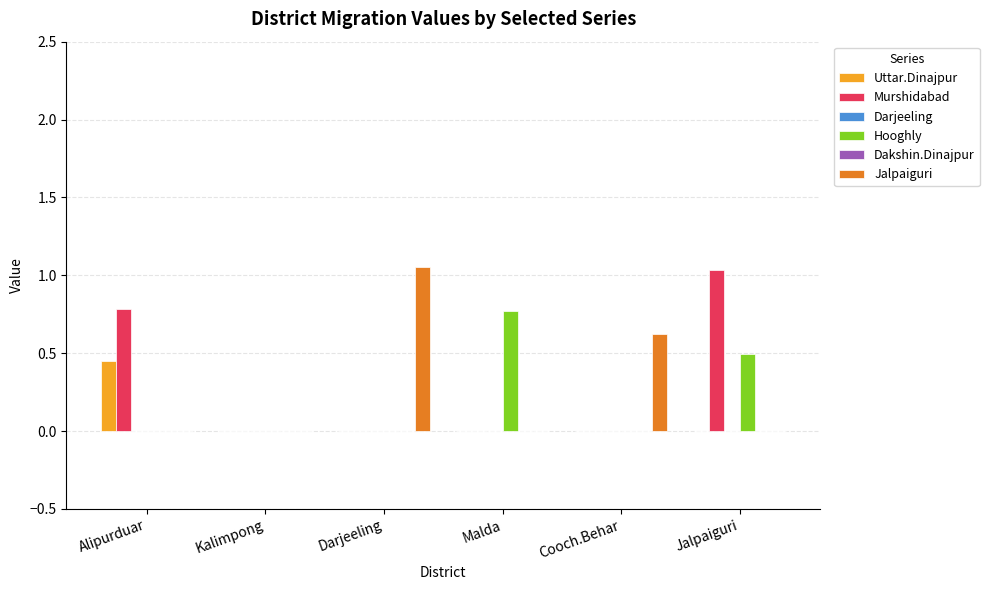

What is the maximum value shown in the chart?

1.1